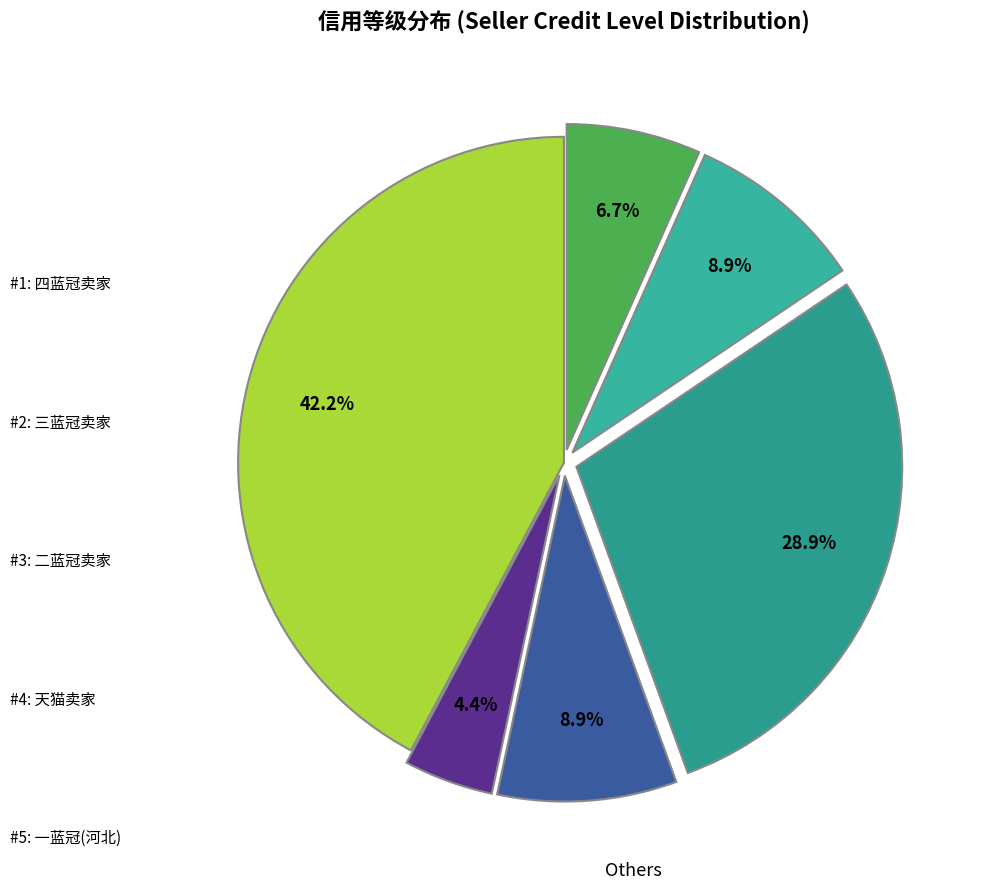

Count the number of slices in the pie.

6